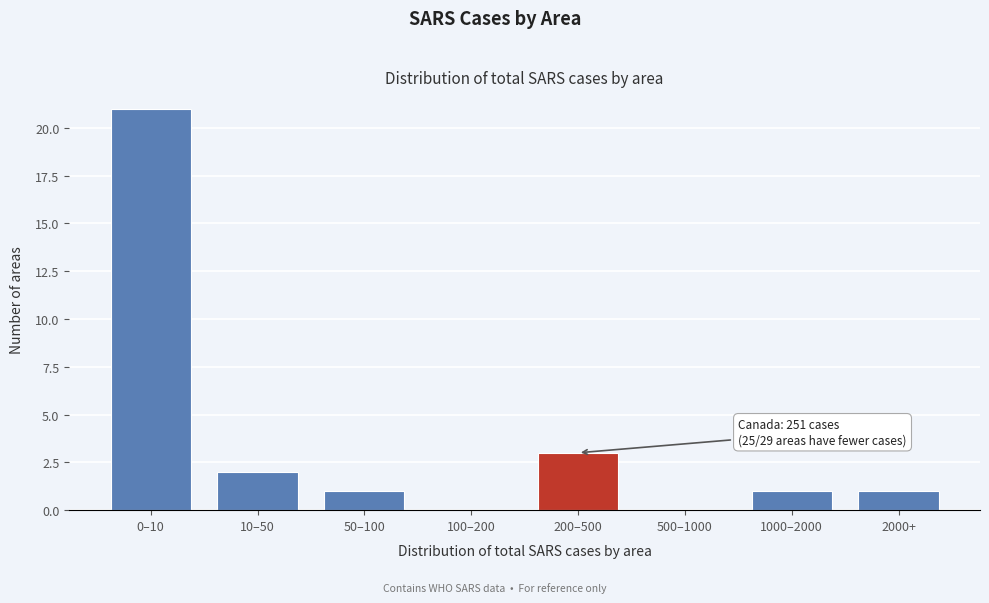

Reading left to right, extract all data points from this chart.

0–10=21	10–50=2	50–100=1	100–200=0	200–500=3	500–1000=0	1000–2000=1	2000+=1